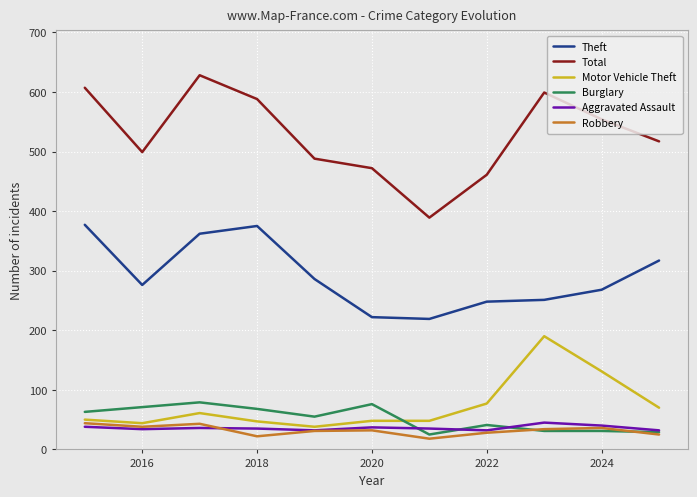

Which series has the largest total across all categories?

Total